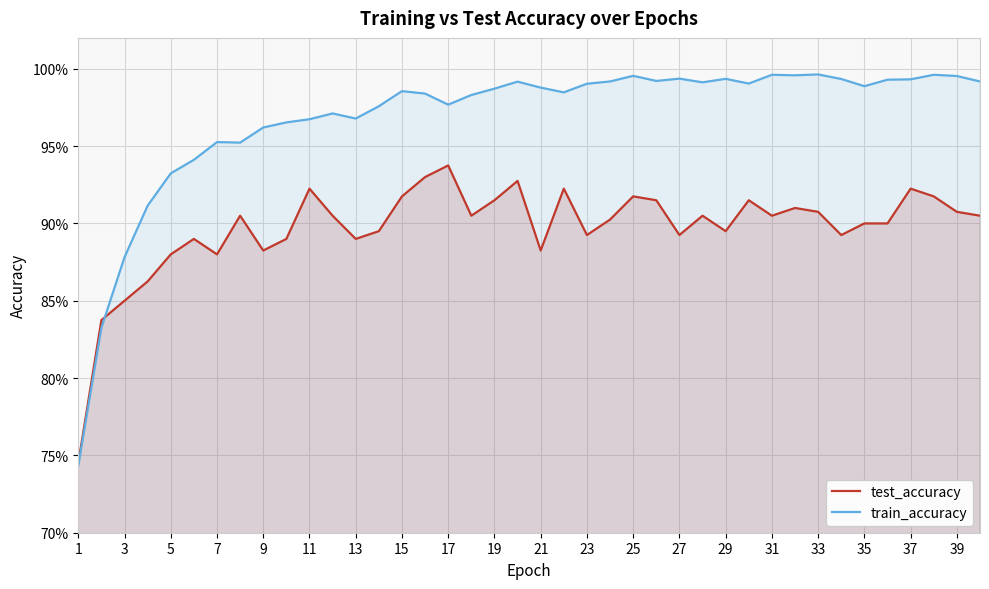

At 27, list the series in order from smallest to largest.

test_accuracy, train_accuracy